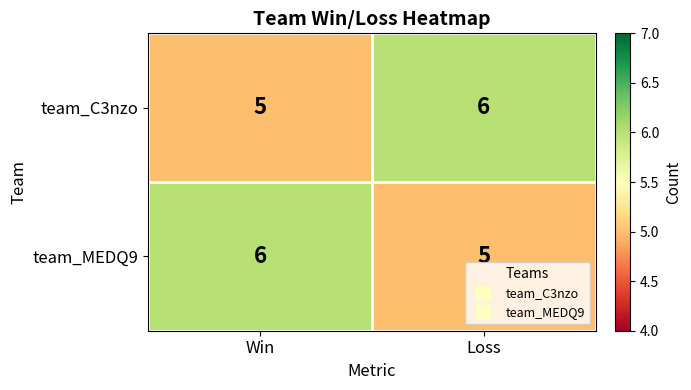

What is the sum of the team_MEDQ9 values at Loss and Win?

11